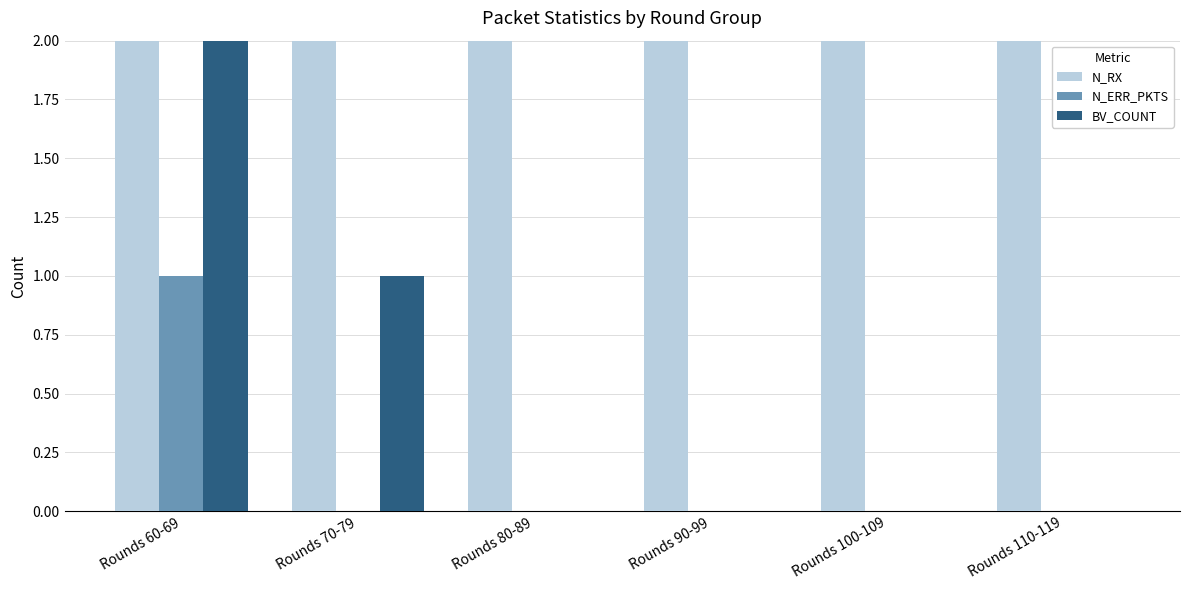

What is the label of the 6th bar from the right?

Rounds 60-69